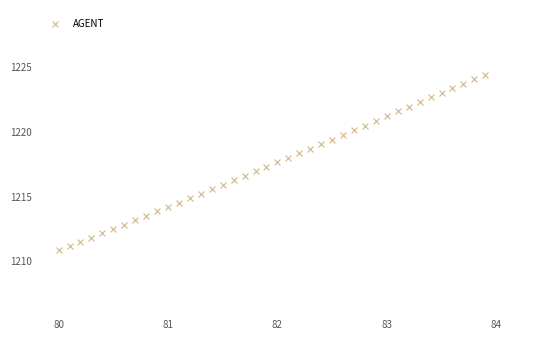

What is the range of Y values (max minus min)?

13.6